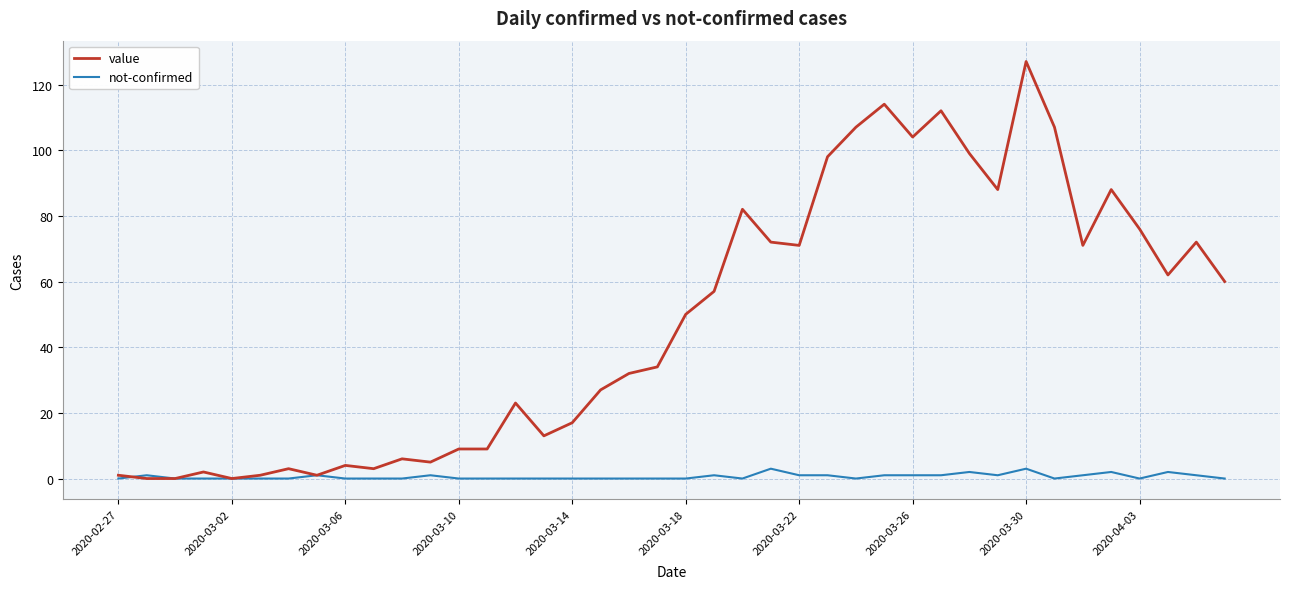

Reading right to left, extract all data points from this chart.

value: 60	72	62	76	88	71	107	127	88	99	112	104	114	107	98	71	72	82	57	50	34	32	27	17	13	23	9	9	5	6	3	4	1	3	1	0	2	0	0	1
not-confirmed: 0	1	2	0	2	1	0	3	1	2	1	1	1	0	1	1	3	0	1	0	0	0	0	0	0	0	0	0	1	0	0	0	1	0	0	0	0	0	1	0